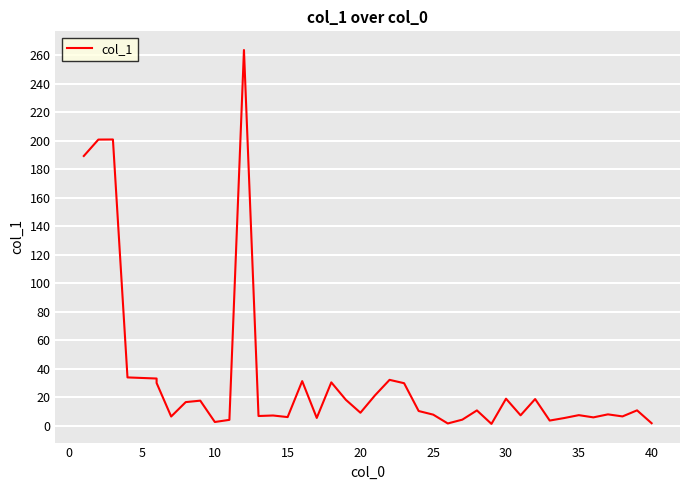

The chart shows a value of 9.6 at 20. True or false?

False